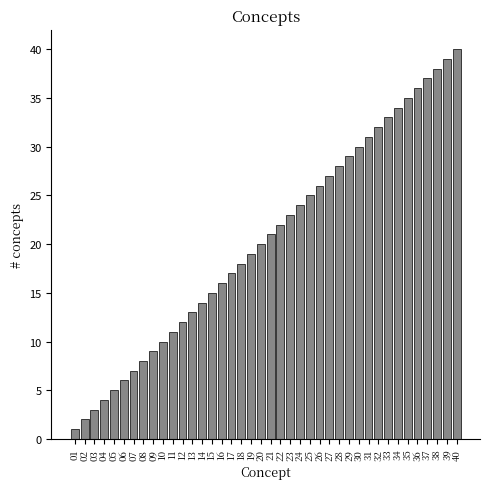

Approximately how many times larger is the value at 29 compared to 27?

1.1